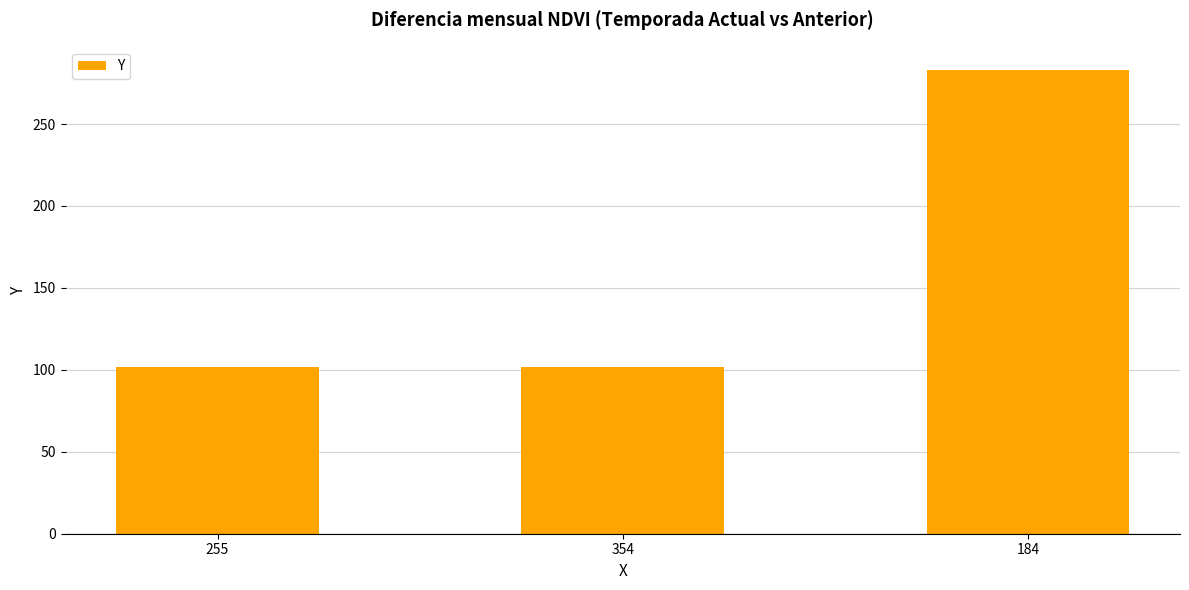

What is the approximate value at 255?

102